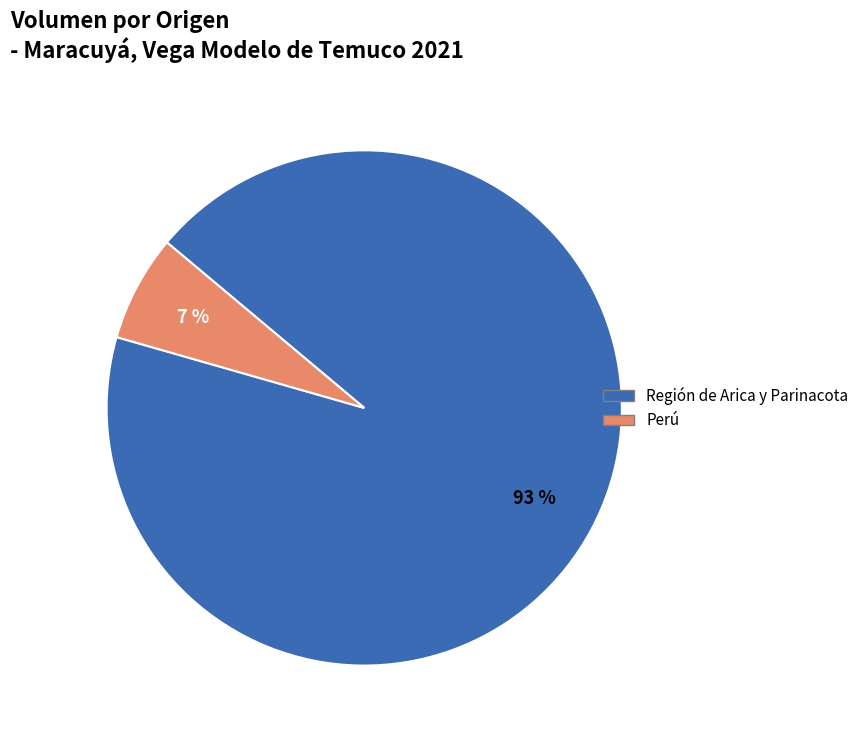

Is it true that Región de Arica y Parinacota is 93% of the pie?

True